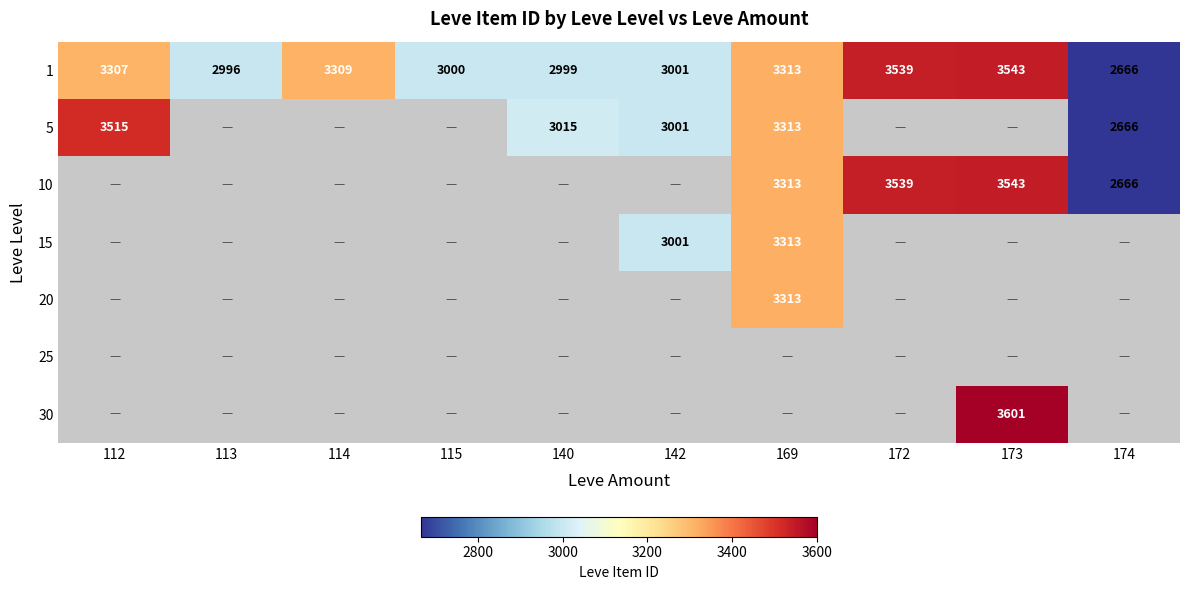

What is the difference between the maximum and minimum values in the 1 series?

877